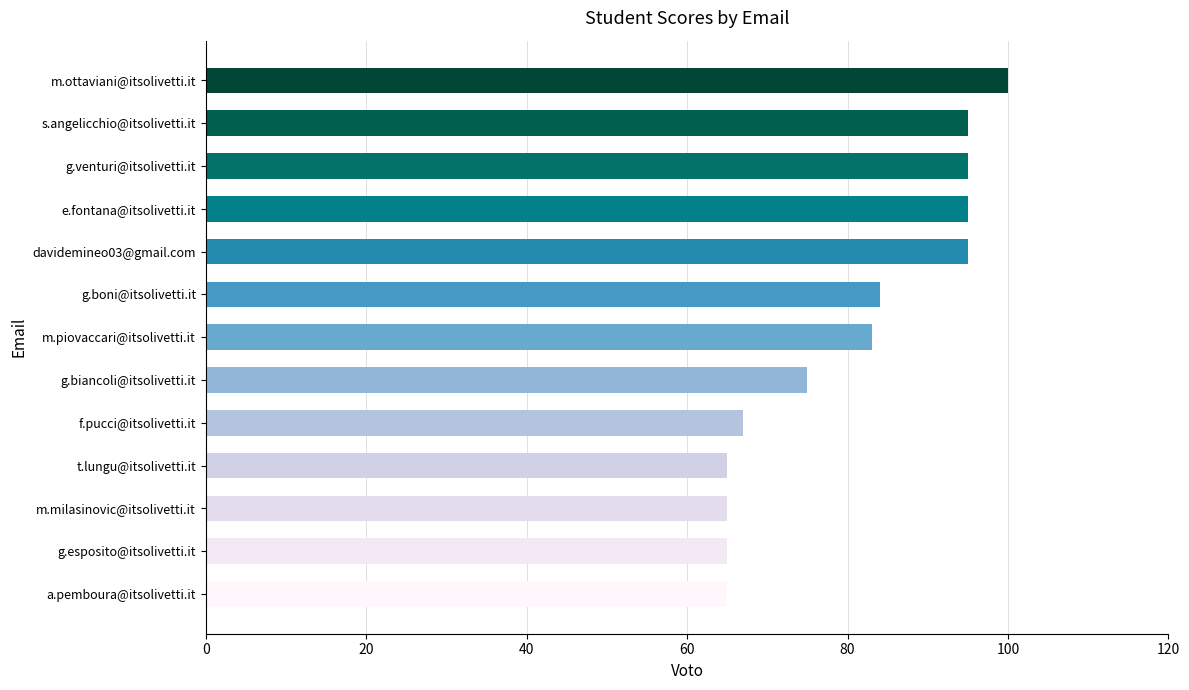

How many bars are there in total?

13